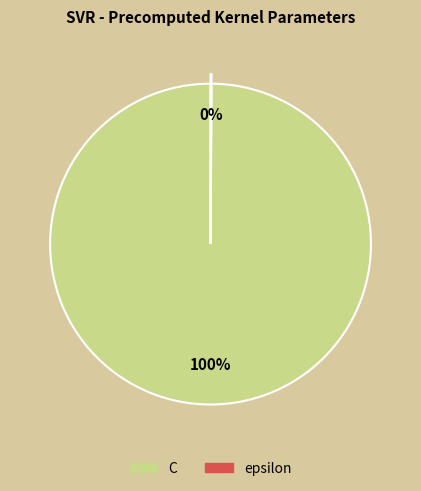

To the nearest percent, what percentage of the pie is C?

100%